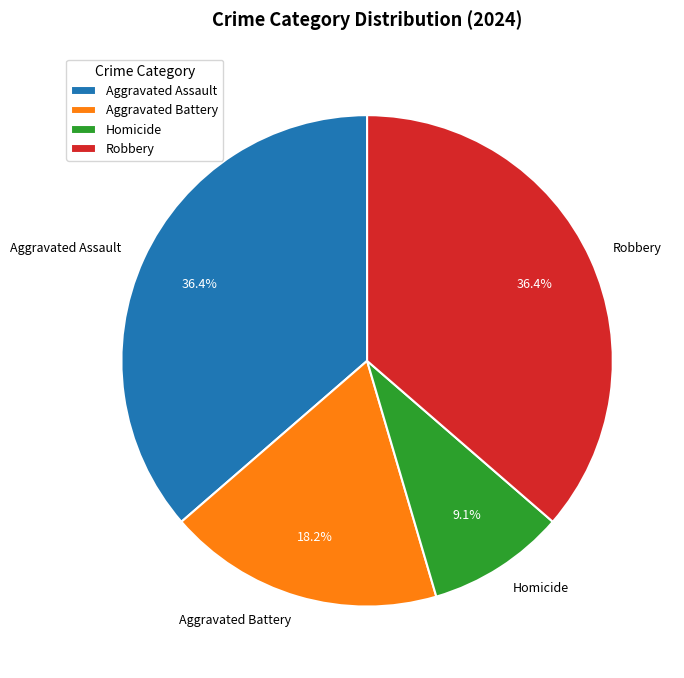

Approximately how many times larger is the value at Aggravated Assault compared to Homicide?

4.0